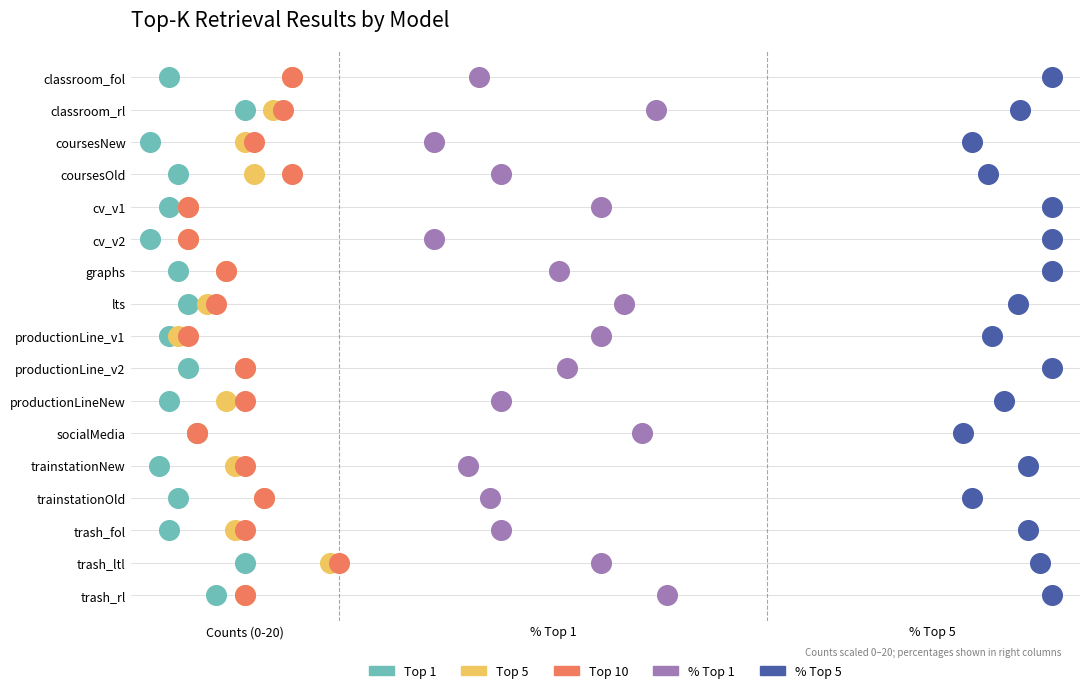

What are all the series names shown in the legend?

Top 1, Top 5, Top 10, % Top 1, % Top 5